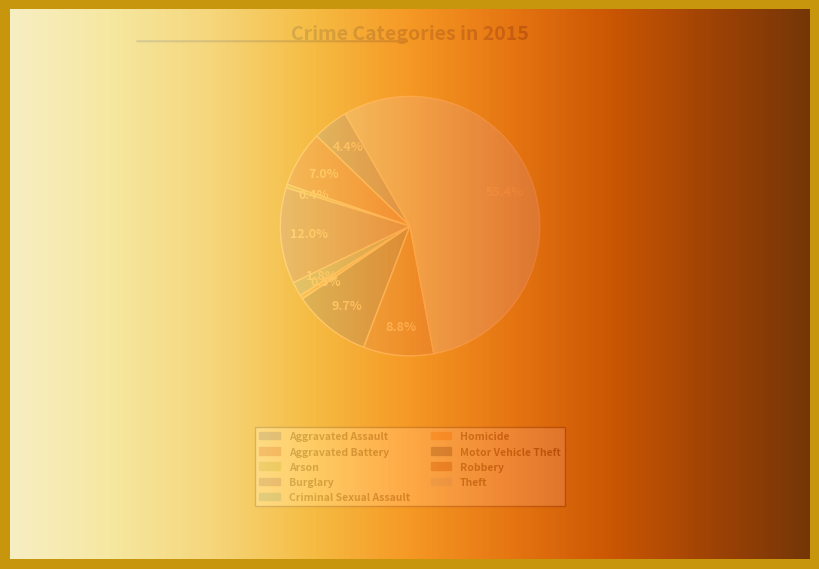

What is the change in value from Aggravated Assault to Homicide?

-2738